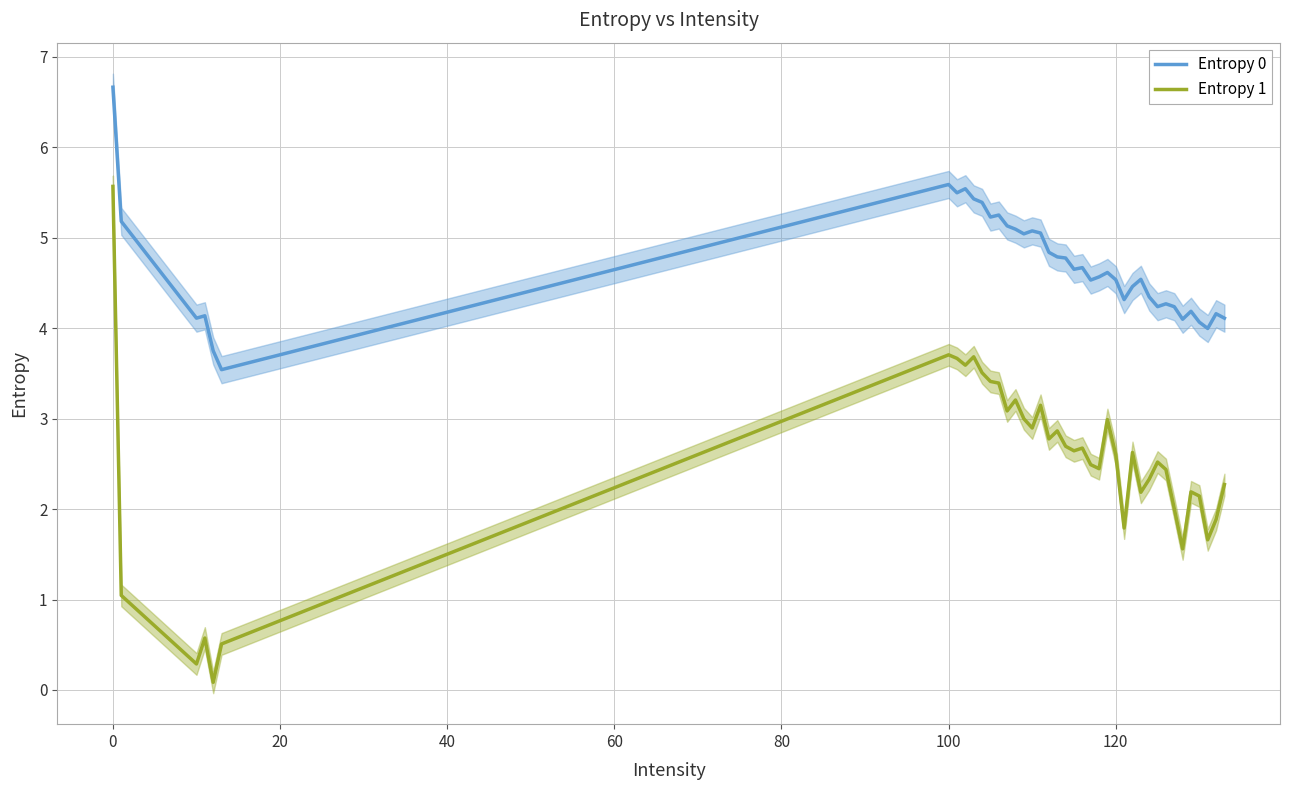

What is the maximum value shown in the chart?

6.7